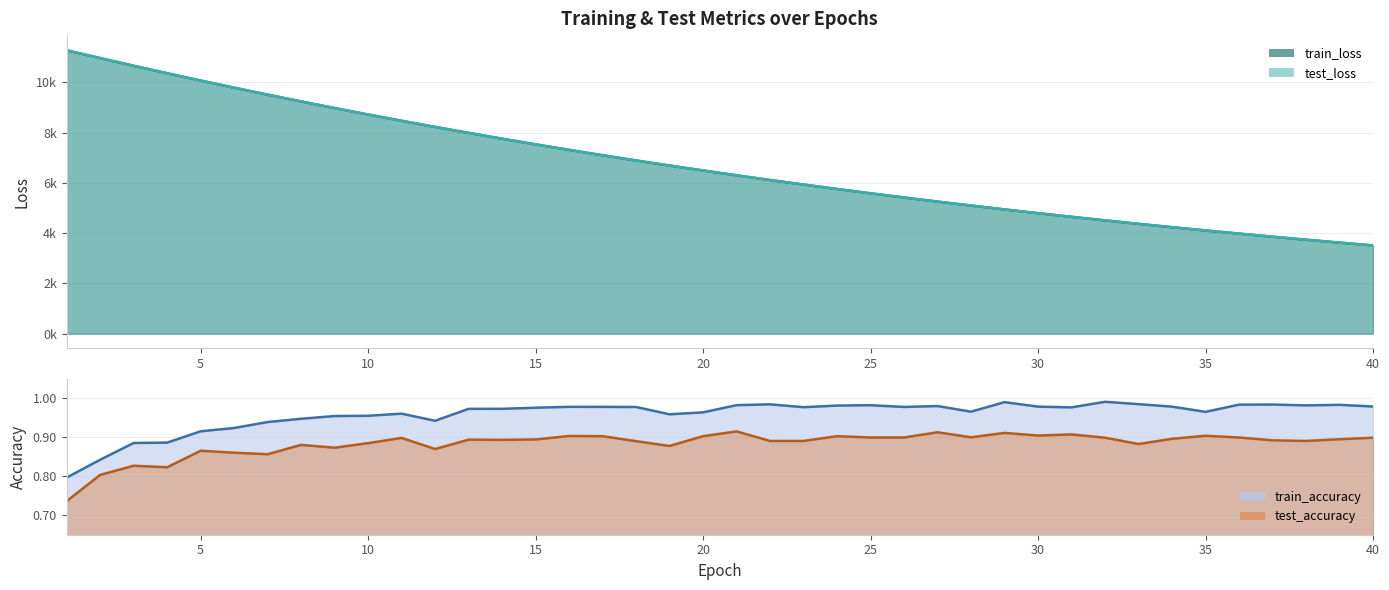

What are all the series names shown in the legend?

test_loss, train_loss, test_accuracy, train_accuracy